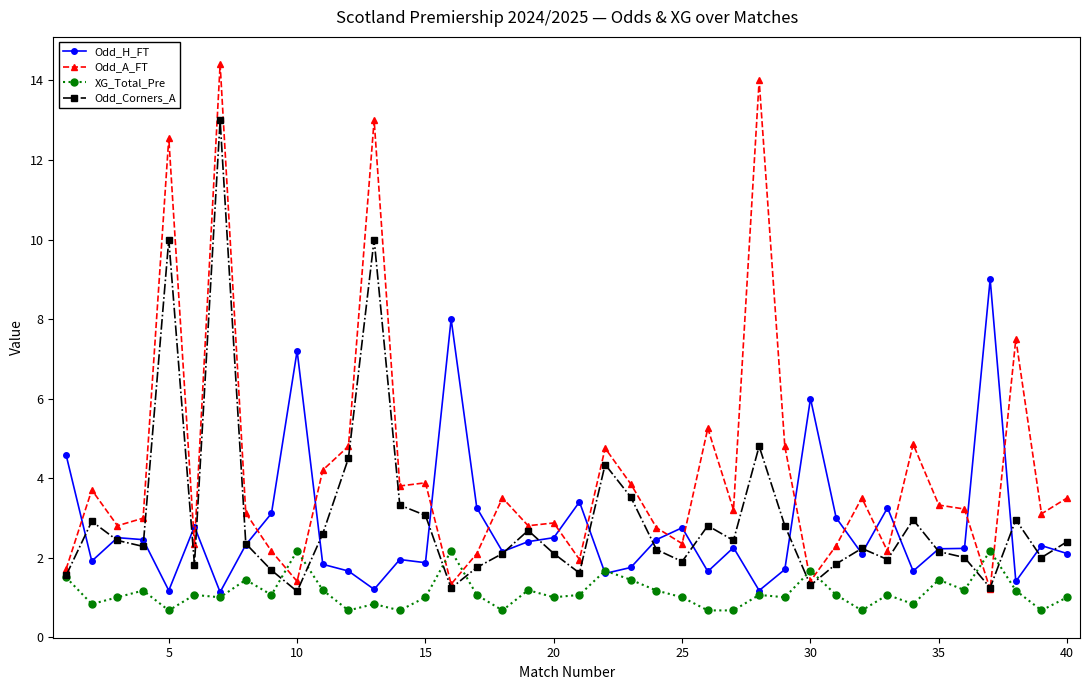

After their last crossing, which series has the higher values: Odd_A_FT or Odd_H_FT?

Odd_A_FT